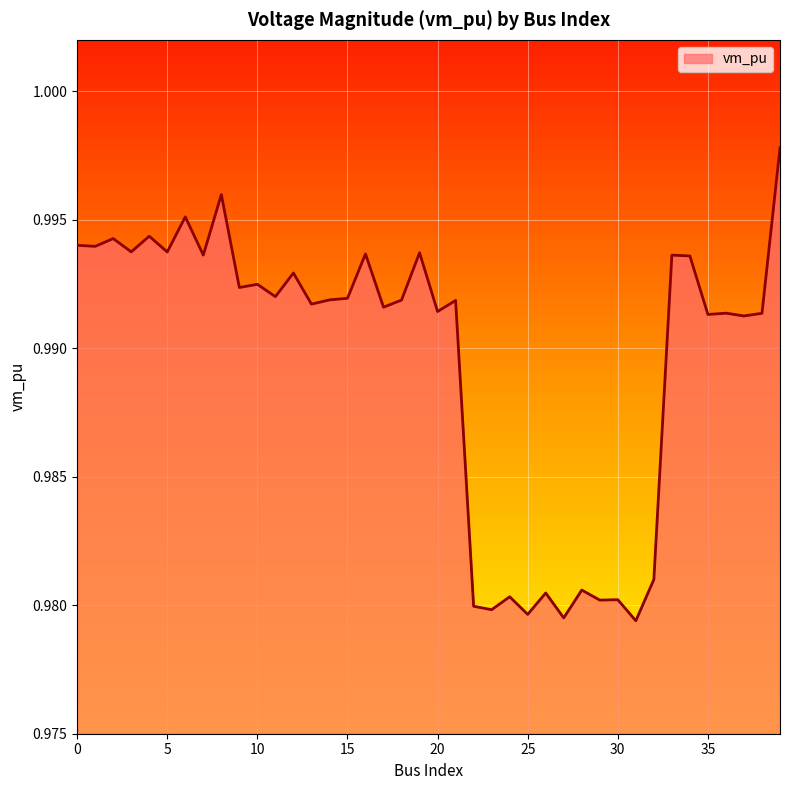

Reading right to left, what are all the values shown in this chart?

1.0	1.0	1.0	1.0	1.0	1.0	1.0	1.0	1.0	1.0	1.0	1.0	1.0	1.0	1.0	1.0	1.0	1.0	1.0	1.0	1.0	1.0	1.0	1.0	1.0	1.0	1.0	1.0	1.0	1.0	1.0	1.0	1.0	1.0	1.0	1.0	1.0	1.0	1.0	1.0